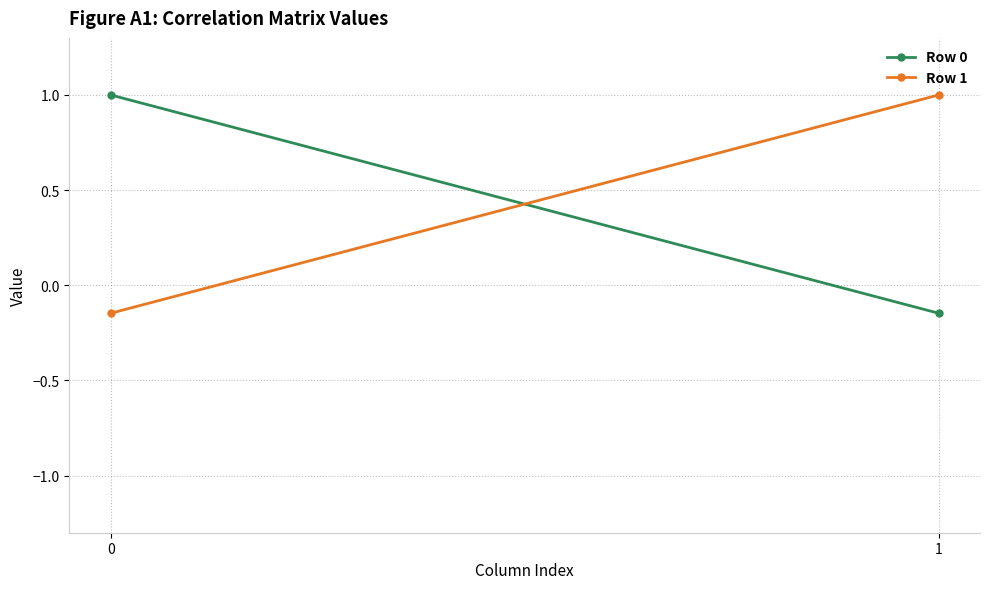

The value of Row 1 at 0 is -0.1. True or false?

True